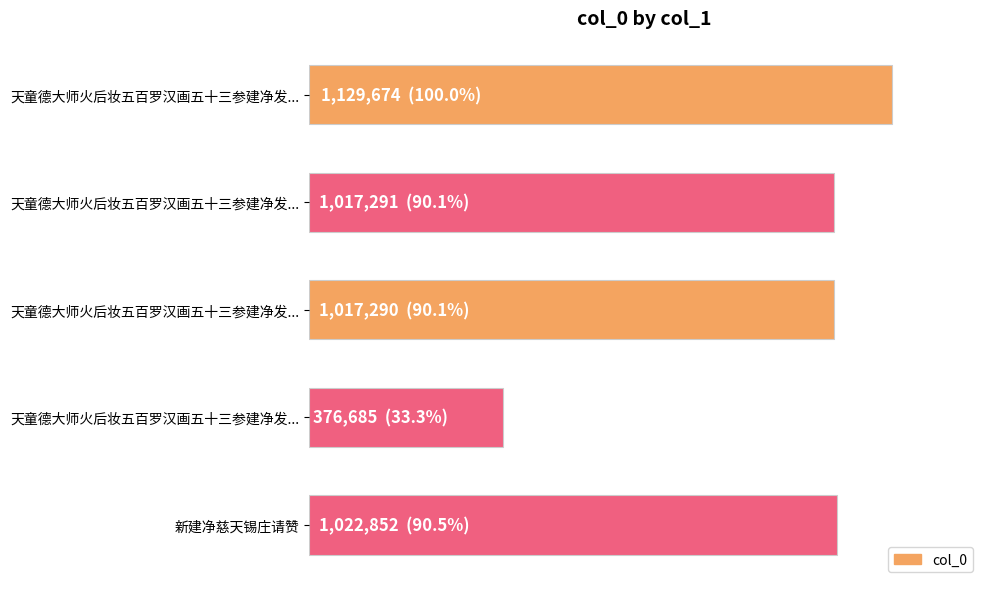

What is the minimum value shown in the chart?

376685